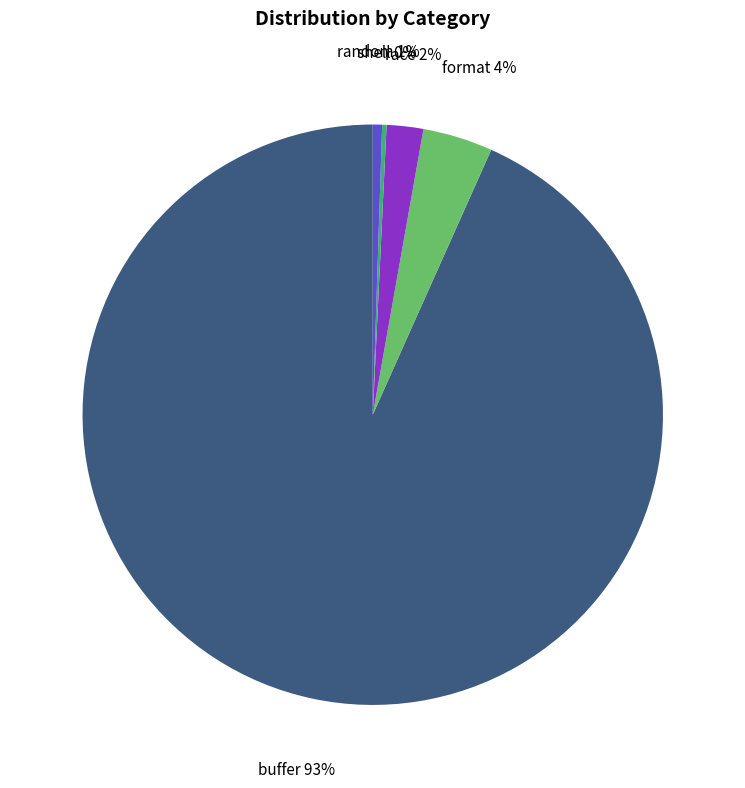

What percentage is the race slice, to the nearest percent?

2%